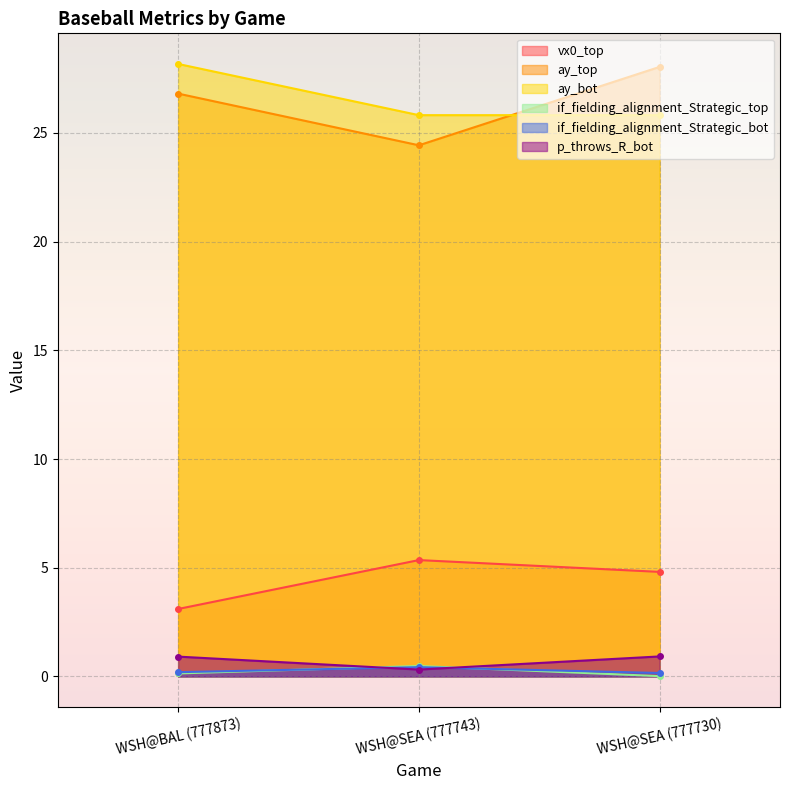

How many distinct data groups are displayed?

6